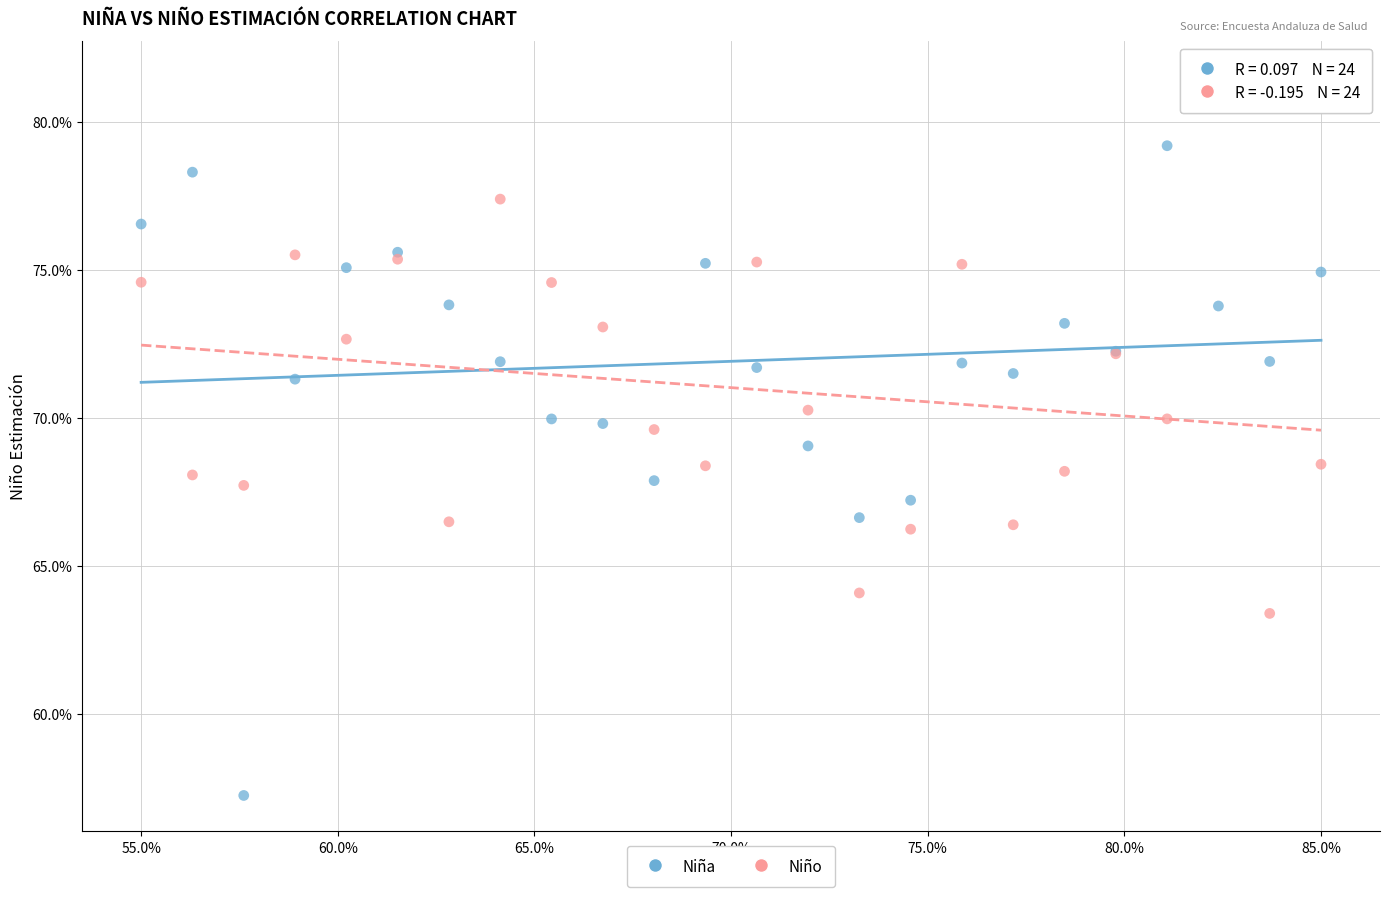

Which series contains the lowest Y value?

Niña